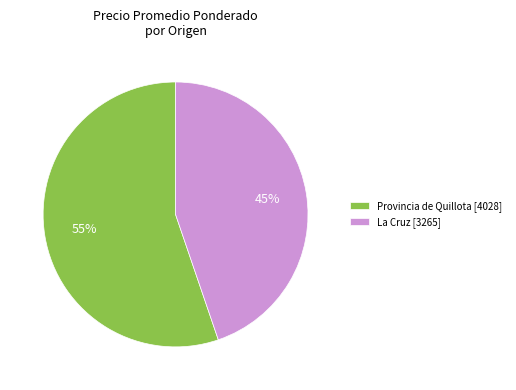

To the nearest percent, what percentage of the pie is La Cruz [3265]?

45%